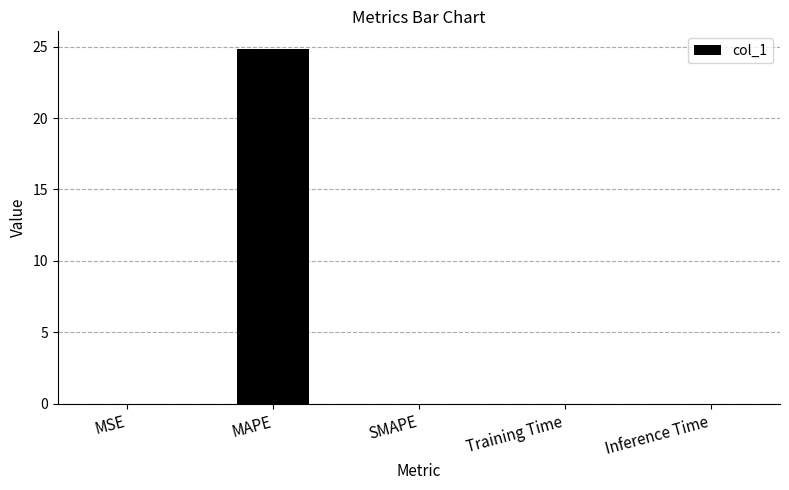

Is it true that the value at MSE is 0.0?

True